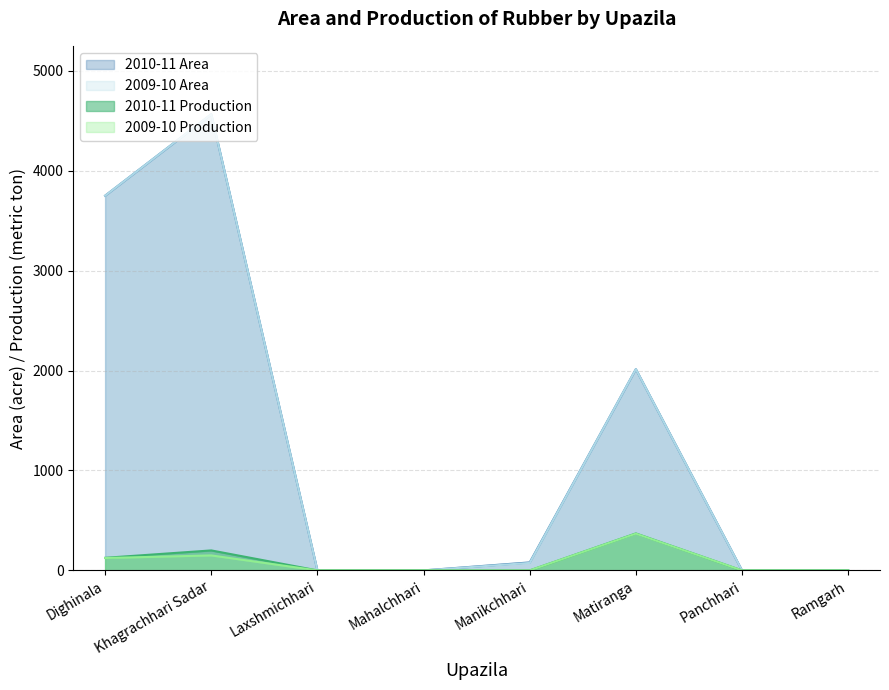

Is the value of 2010-11 Production at Dighinala greater than the value of 2009-10 Area at Manikchhari?

Yes